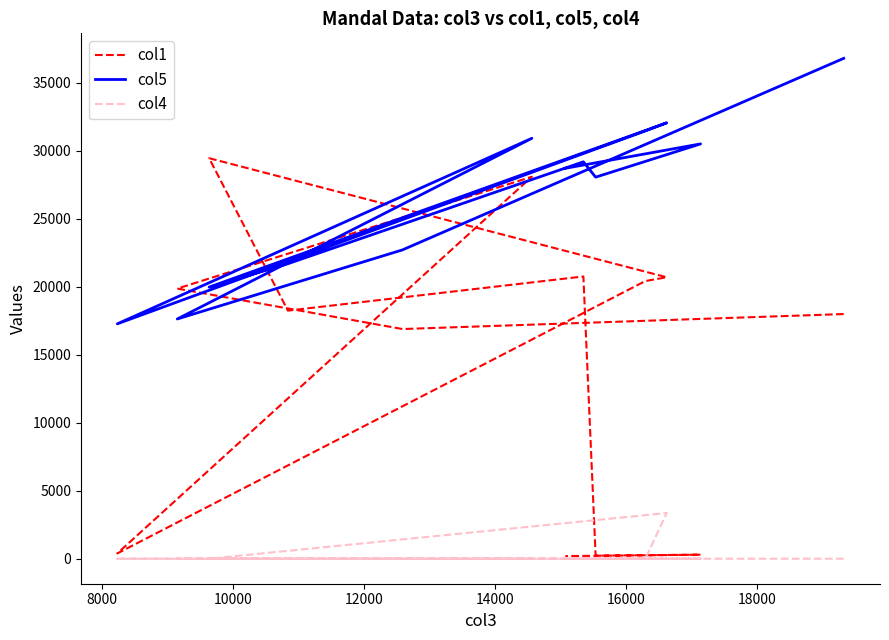

At 10000, list the series in order from largest to smallest.

col1, col5, col4